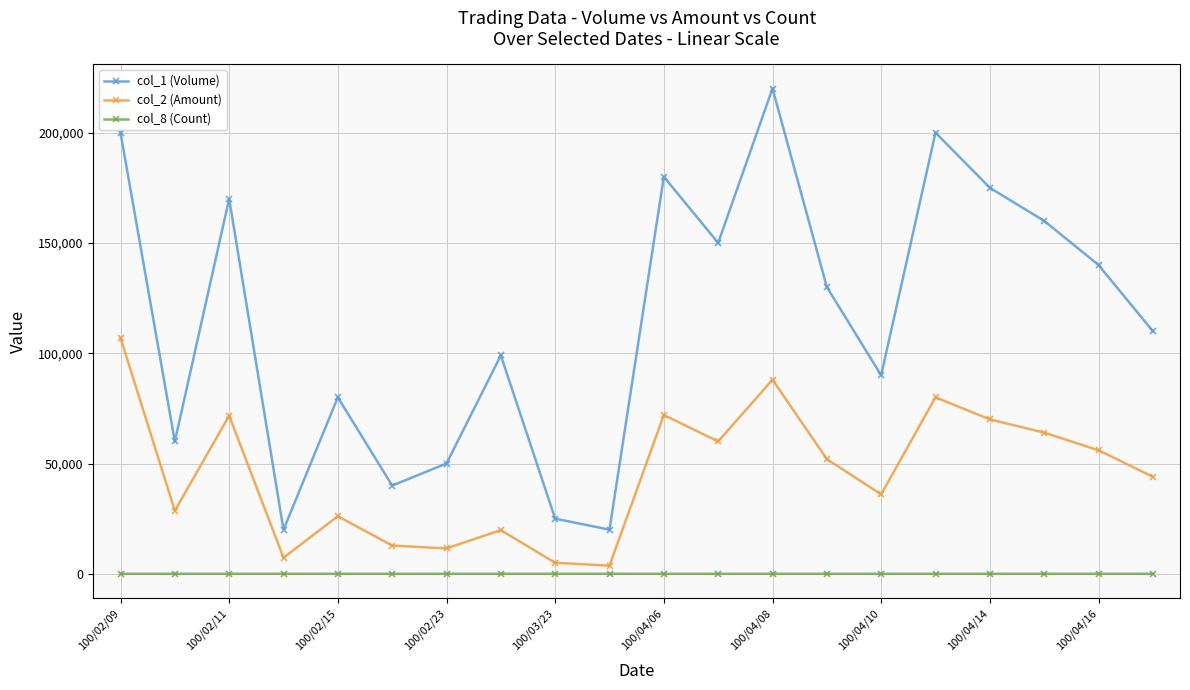

Which series has the largest total across all categories?

col_1 (Volume)